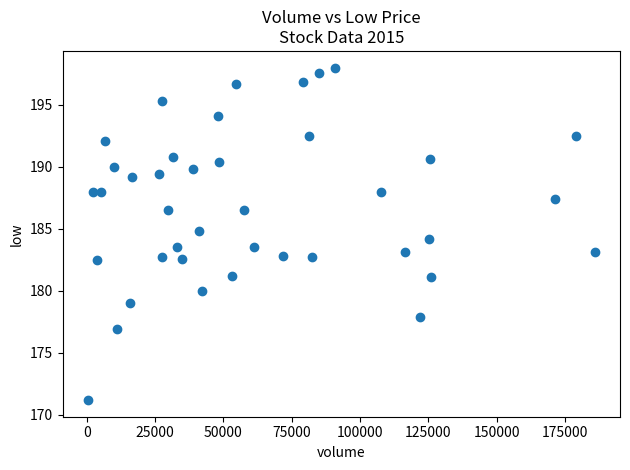

What is the range of X values (max minus min)?

185410.0